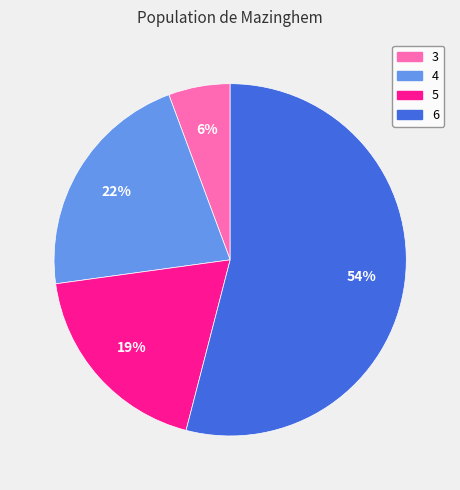

To the nearest percent, what portion does 3 represent?

6%